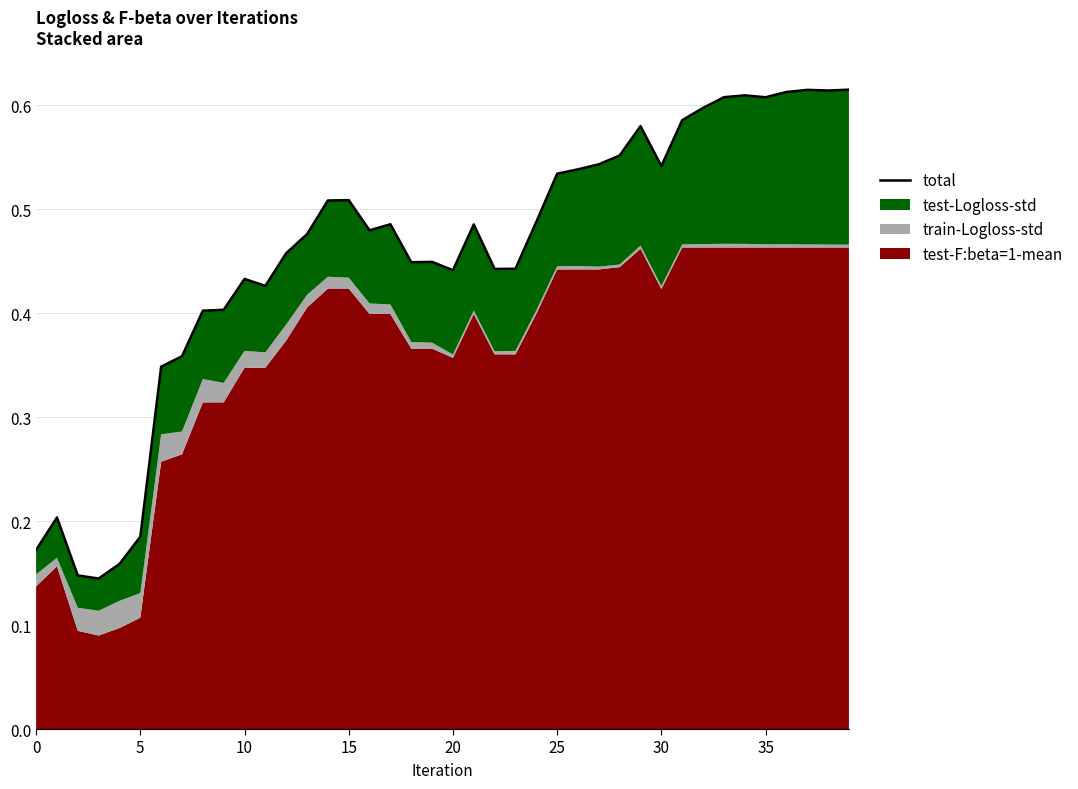

How many points are higher than both their immediate neighbors (excluding endpoints)?

9